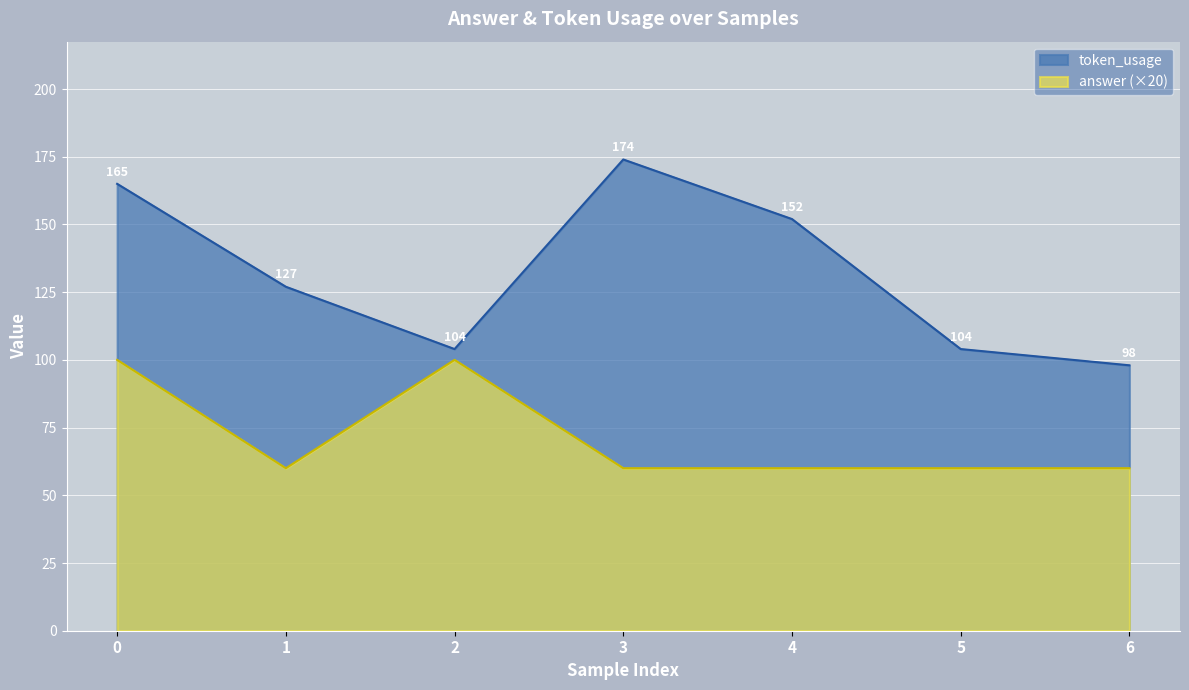

What value does the answer series have at 6?

60